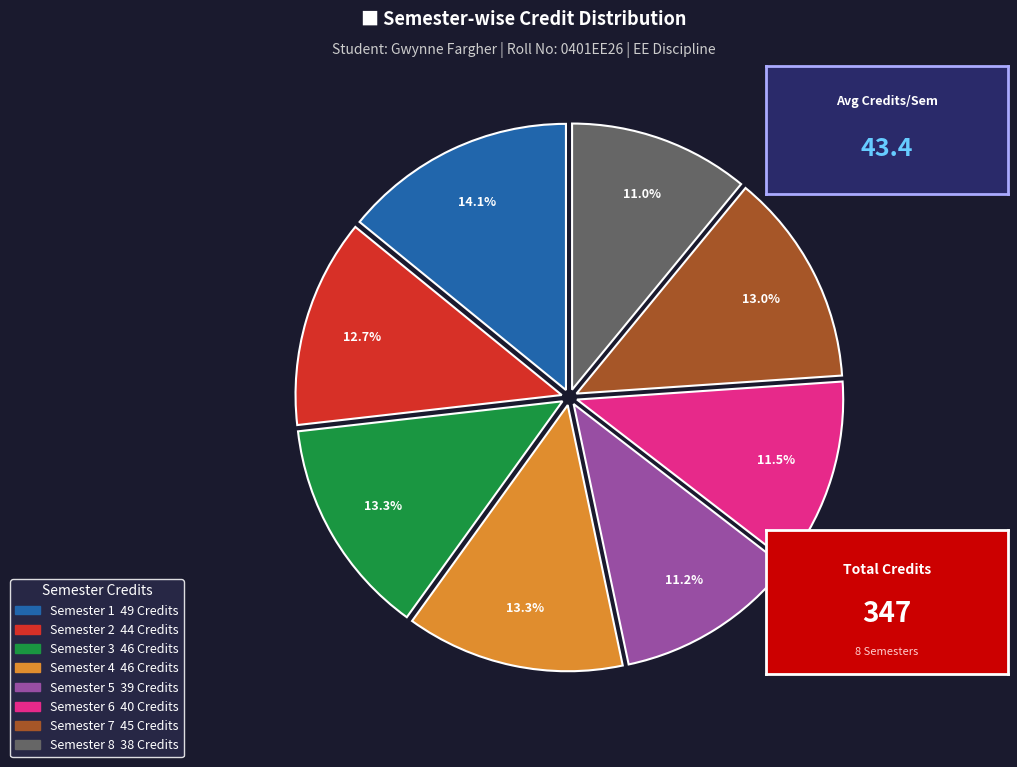

To the nearest percent, what percentage of the pie is Semester 5?

11%